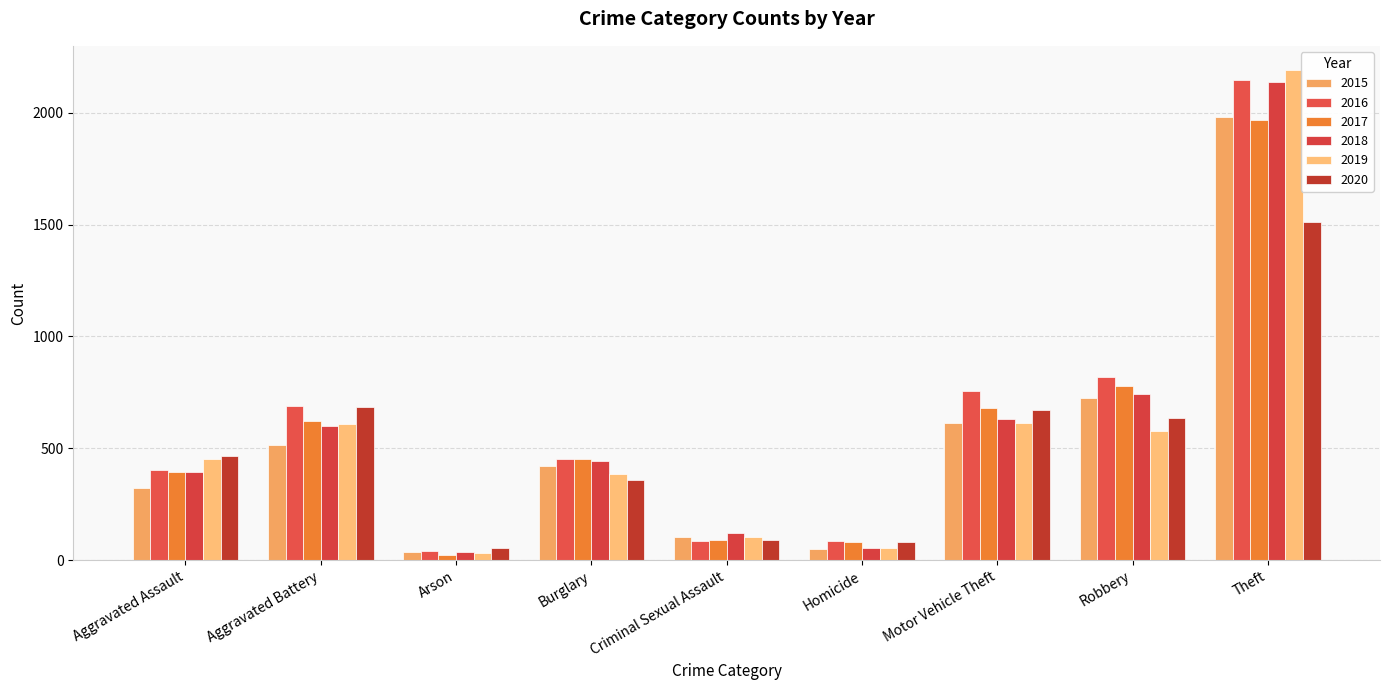

What is the spread (max minus min) of values at Homicide?

37